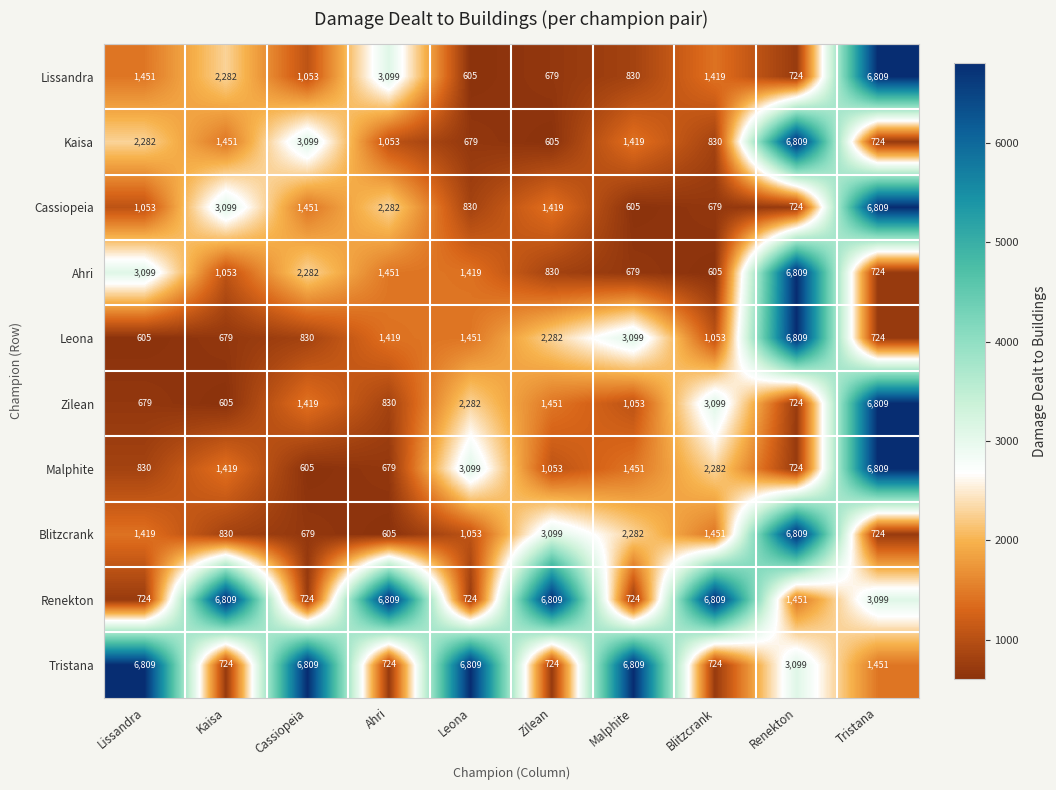

What is the maximum value for Kaisa?

6809